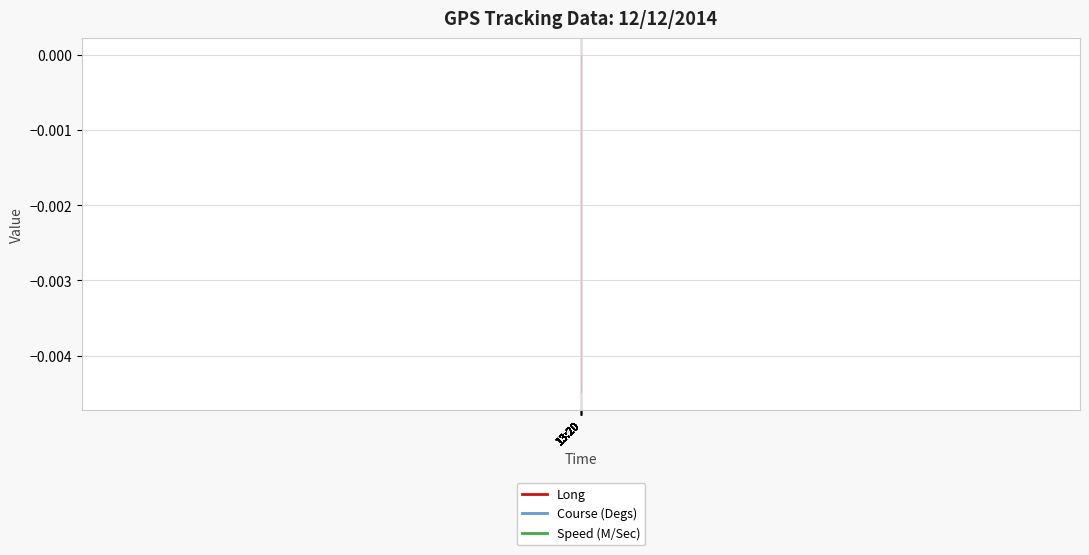

Is the value of Long at 13:20 greater than the value of Course (Degs) at 13:20?

No